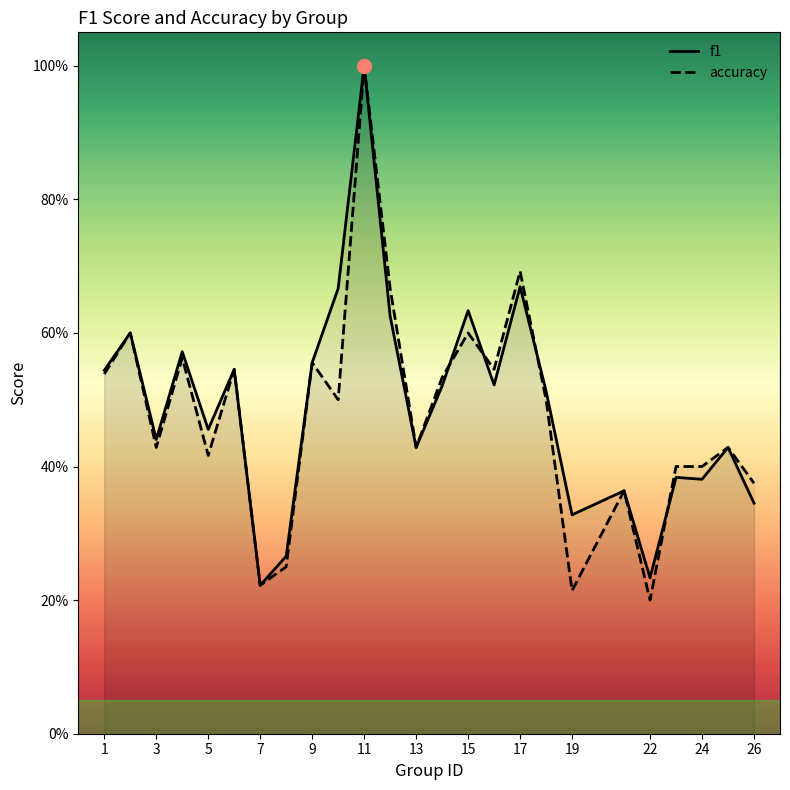

What is the difference between the accuracy values at 12 and 16?

0.1